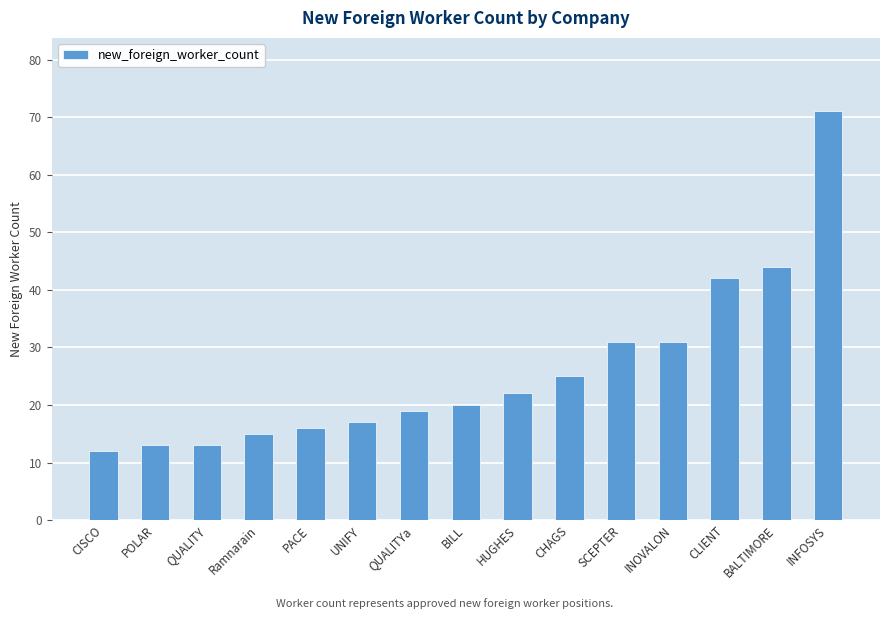

What is the label of the 11th bar from the left?

SCEPTER